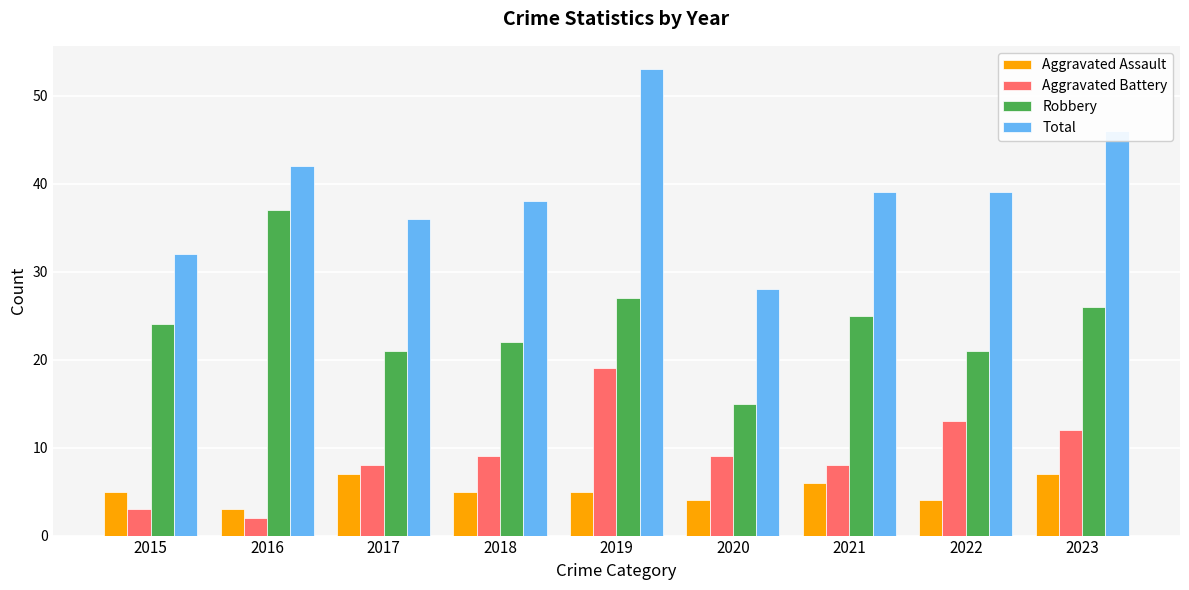

Is it true that Robbery equals 21 at 2022?

True